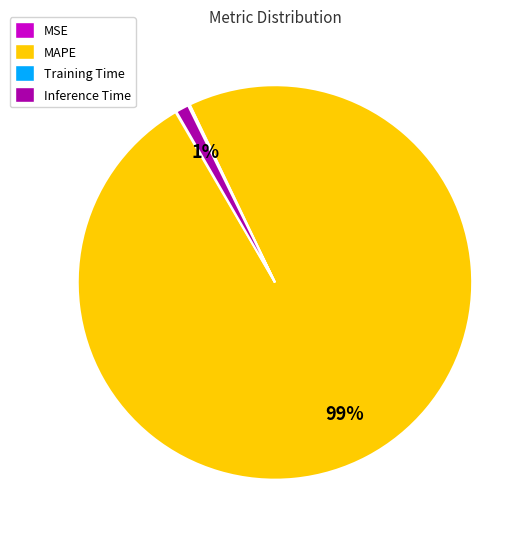

Which category has the biggest portion of the pie?

MAPE